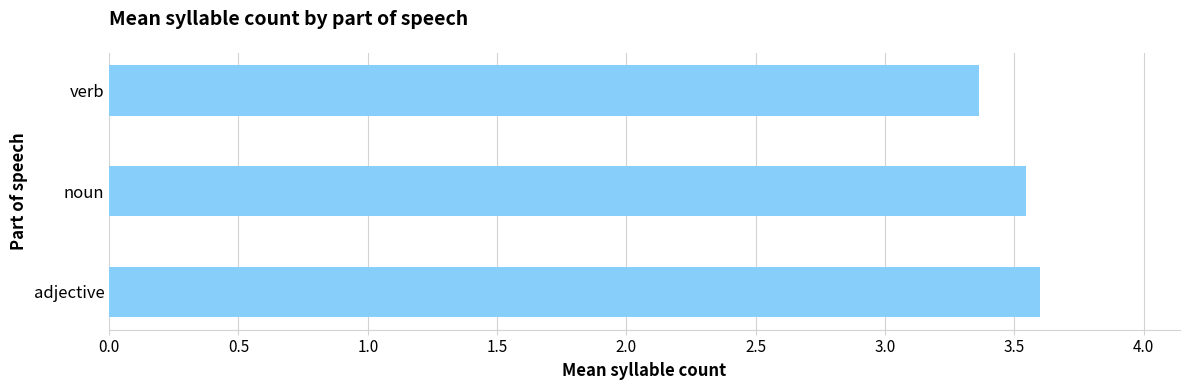

Is it true that the value at adjective is 3.6?

True